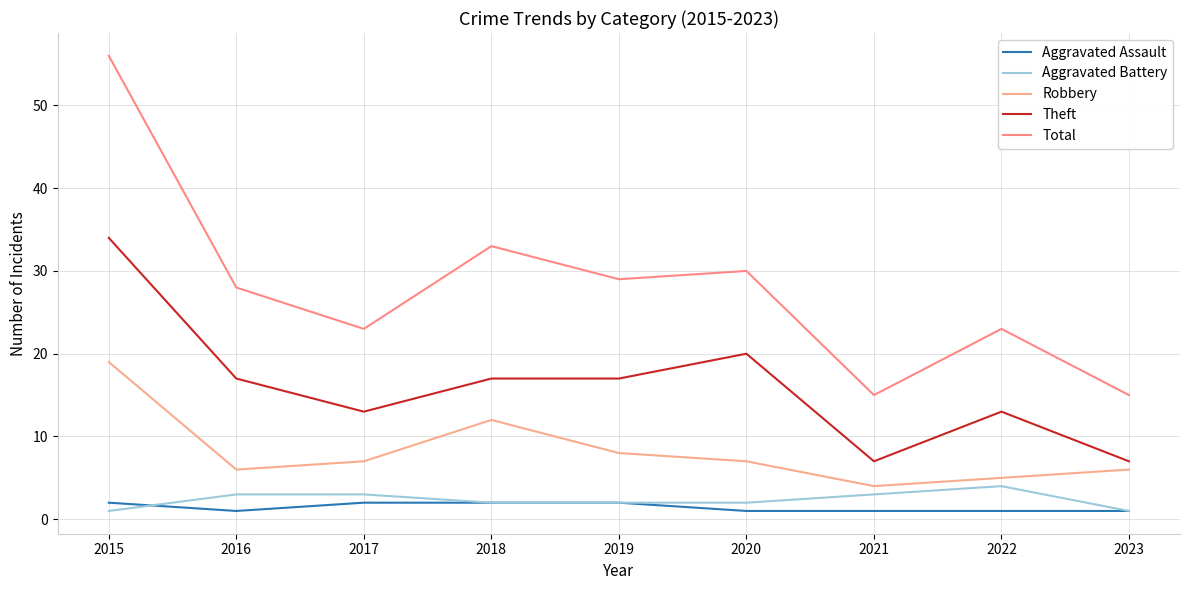

True or false: Aggravated Battery and Total intersect in this chart.

False